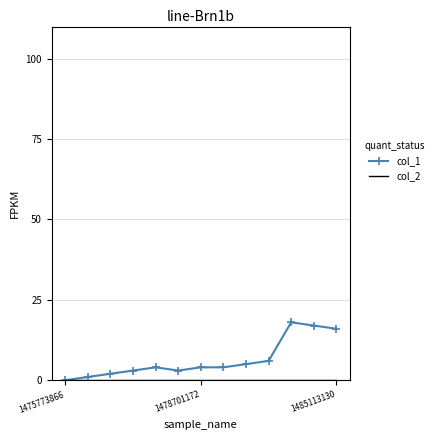

Which series has the largest total across all categories?

col_1